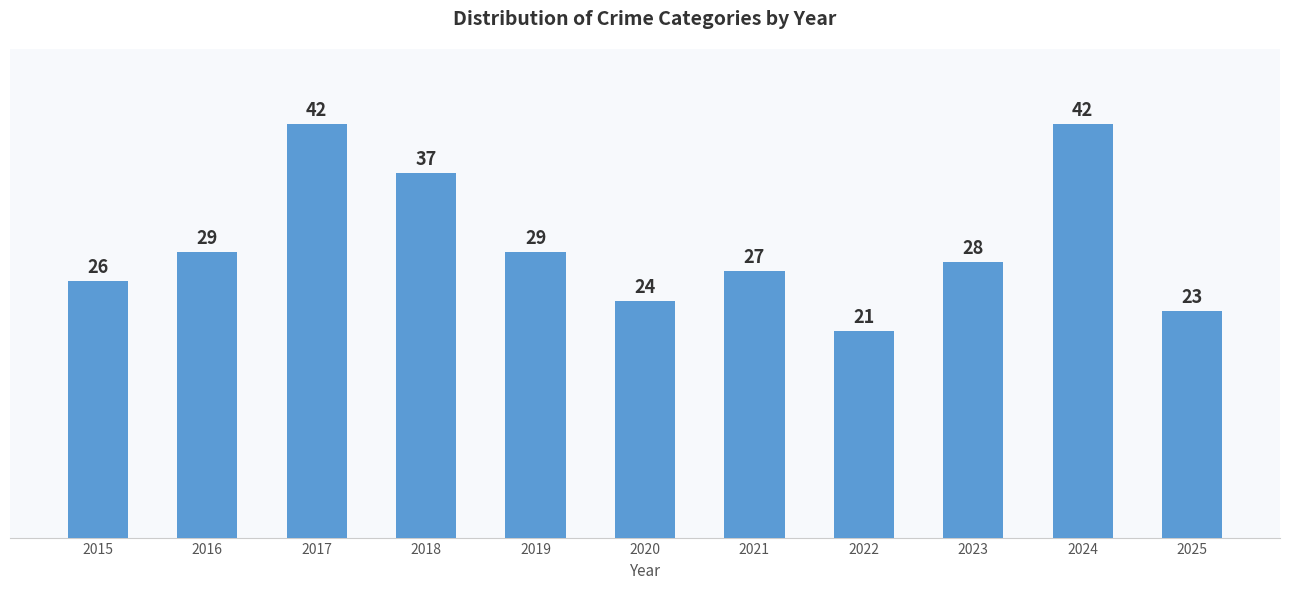

Reading left to right, transcribe all the data shown in this chart.

2015=26	2016=29	2017=42	2018=37	2019=29	2020=24	2021=27	2022=21	2023=28	2024=42	2025=23